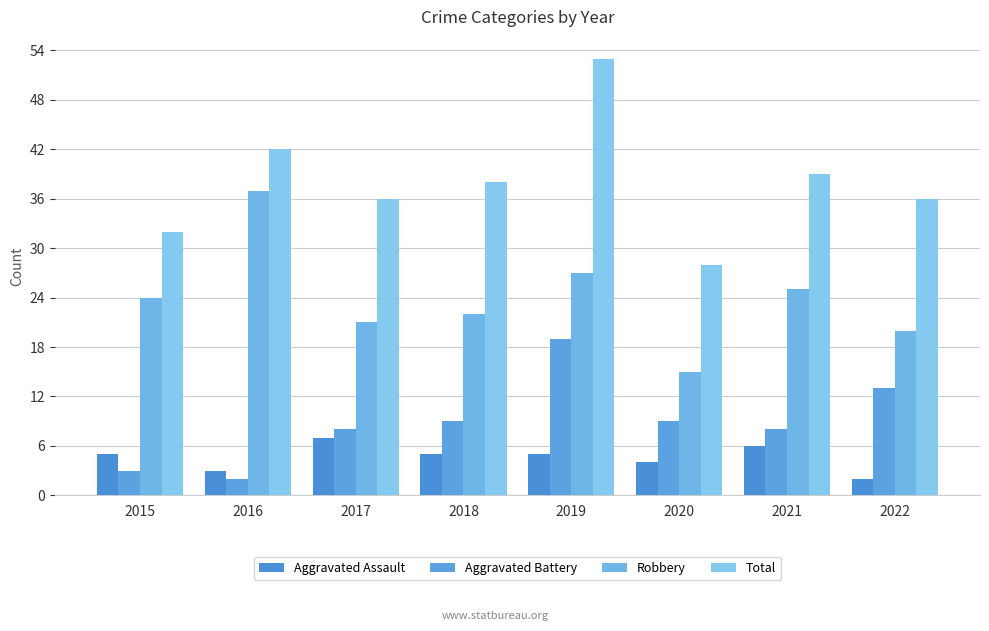

At how many categories does at least one series exceed 44?

1